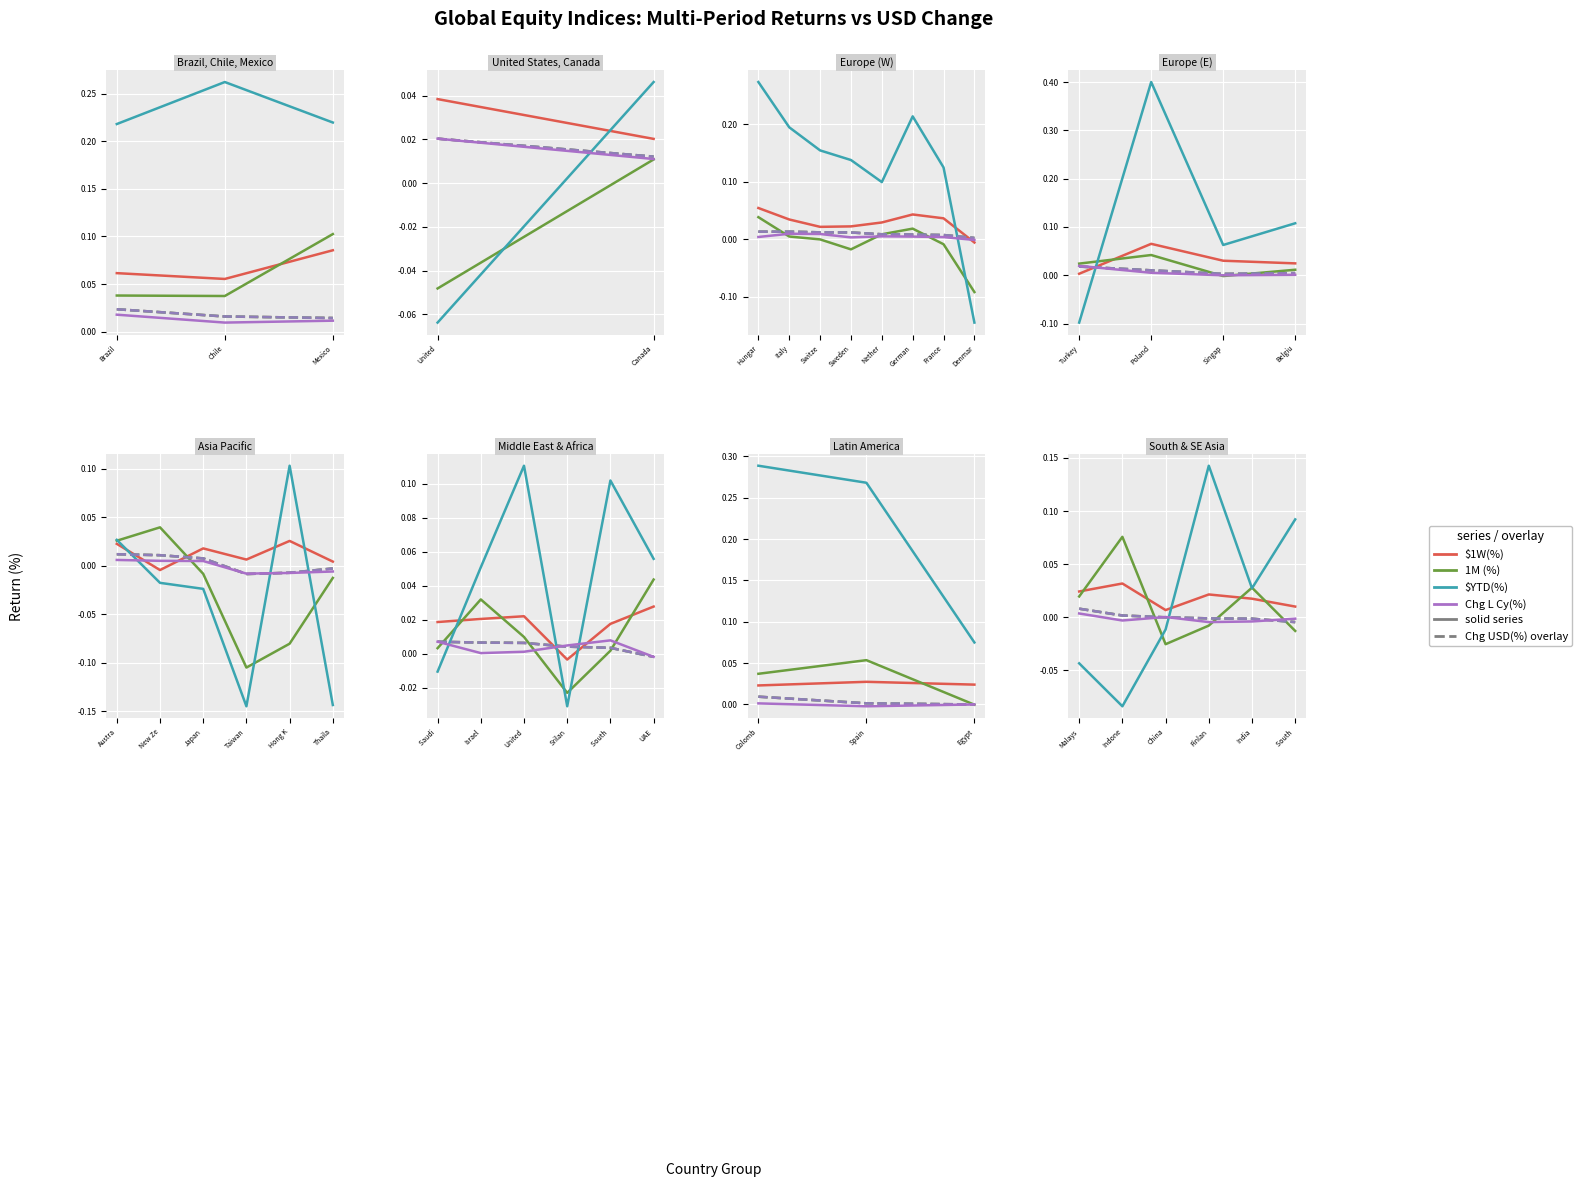

Which category has the highest value across all series?

Chile